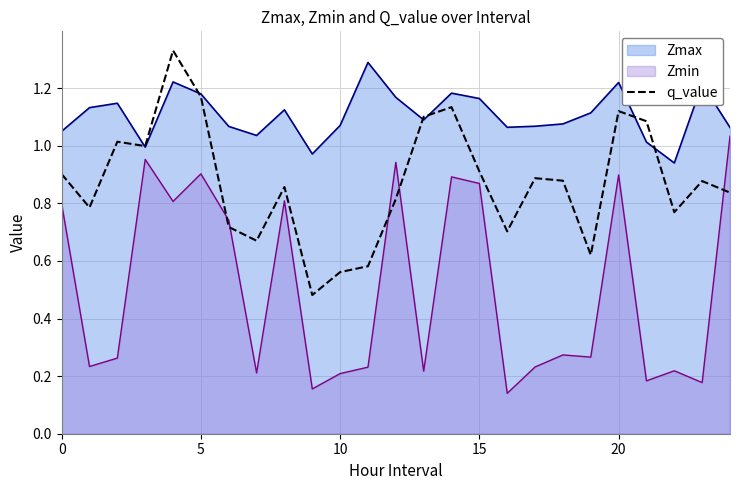

How many interior local peaks (higher than both neighbors) does the data have?

7